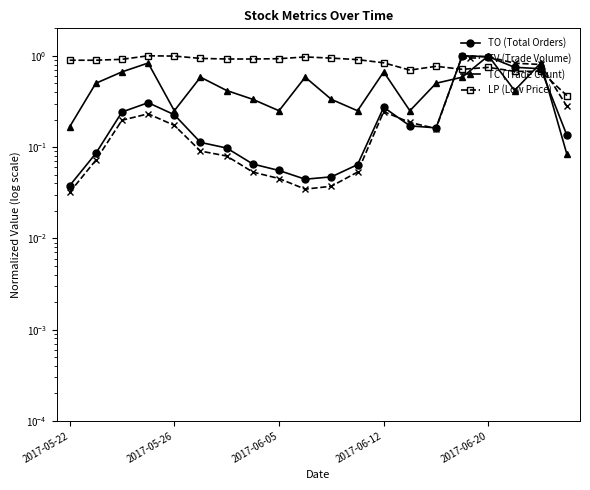

What is the difference between the maximum and minimum values in the LP (Low Price) series?

0.6